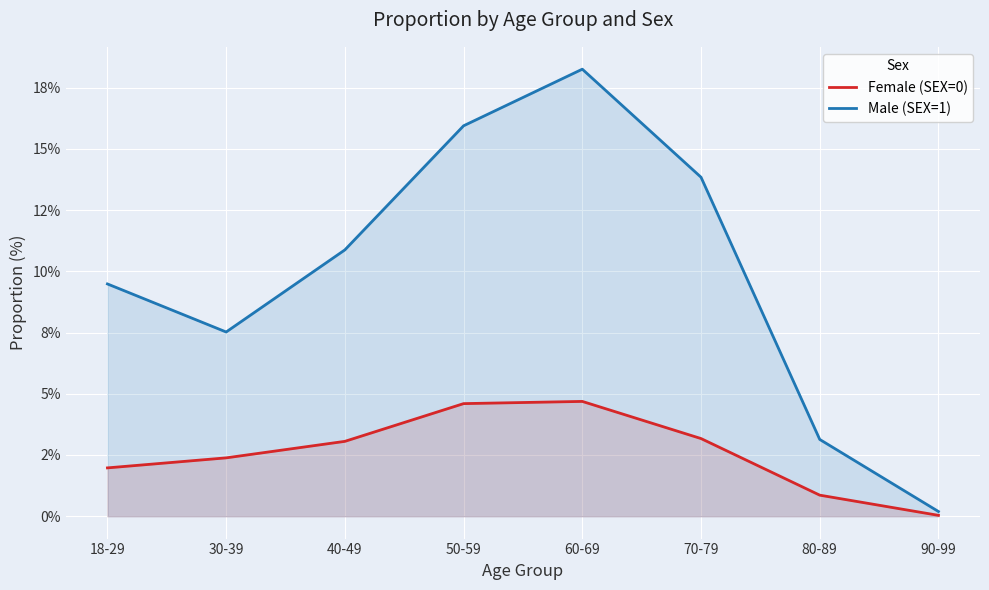

True or false: Female (SEX=0) and Male (SEX=1) intersect in this chart.

False